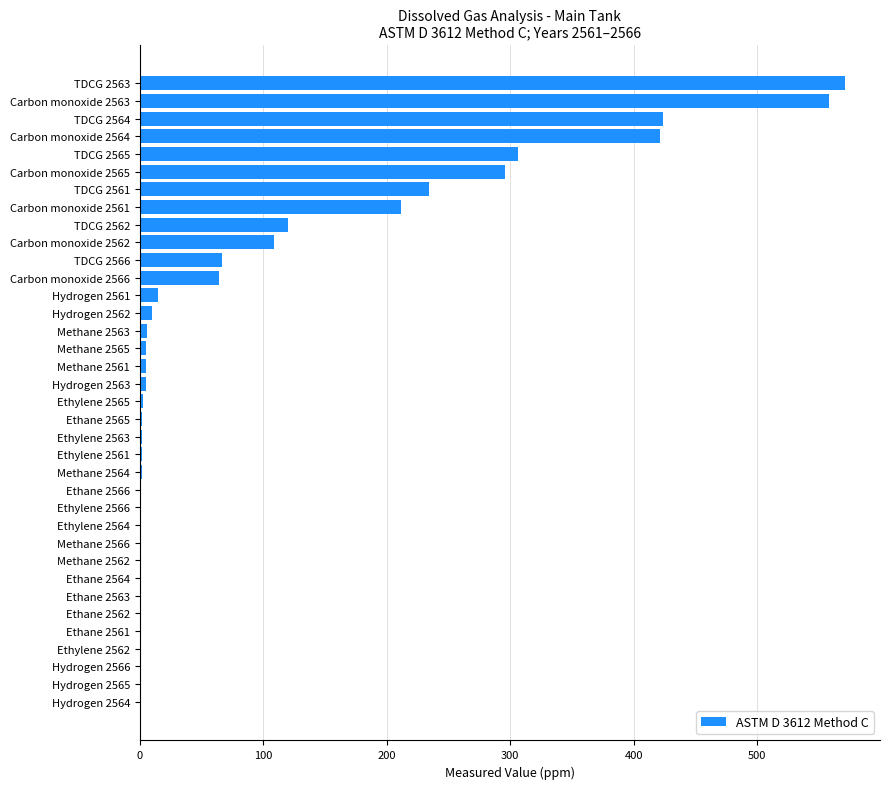

Between Carbon monoxide 2564 and TDCG 2563, which is larger?

TDCG 2563